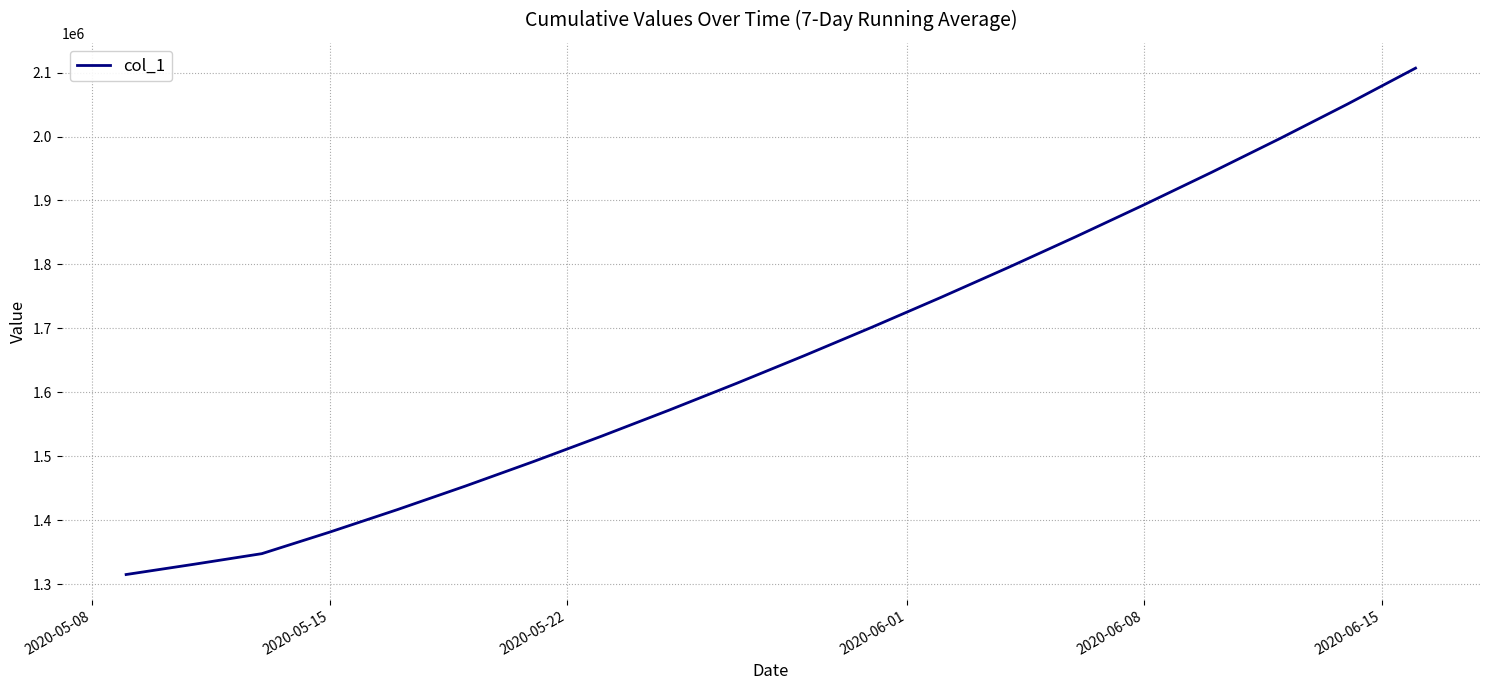

What is the difference between the maximum and minimum values?

791791.2